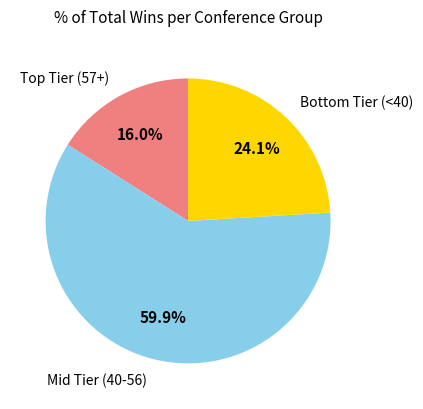

Rank the categories by value from lowest to highest.

Top Tier (57+), Bottom Tier (<40), Mid Tier (40-56)